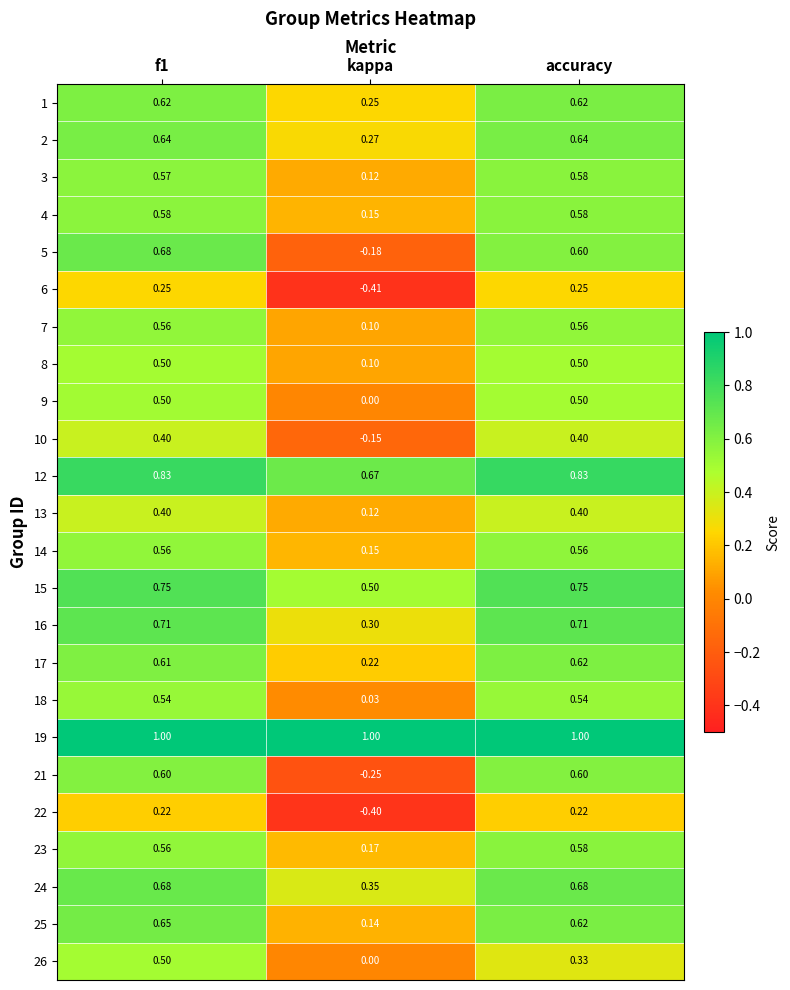

Where is 21 nearest to the value 0?

kappa